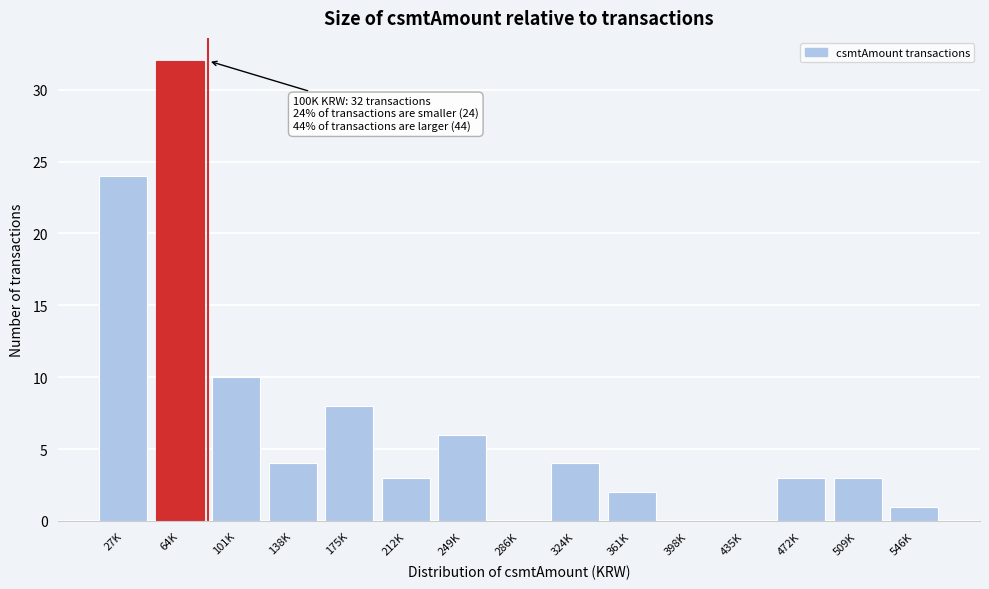

Reading left to right, list all the values displayed in this chart.

27K=24	64K=32	101K=10	138K=4	175K=8	212K=3	249K=6	286K=0	324K=4	361K=2	398K=0	435K=0	472K=3	509K=3	546K=1